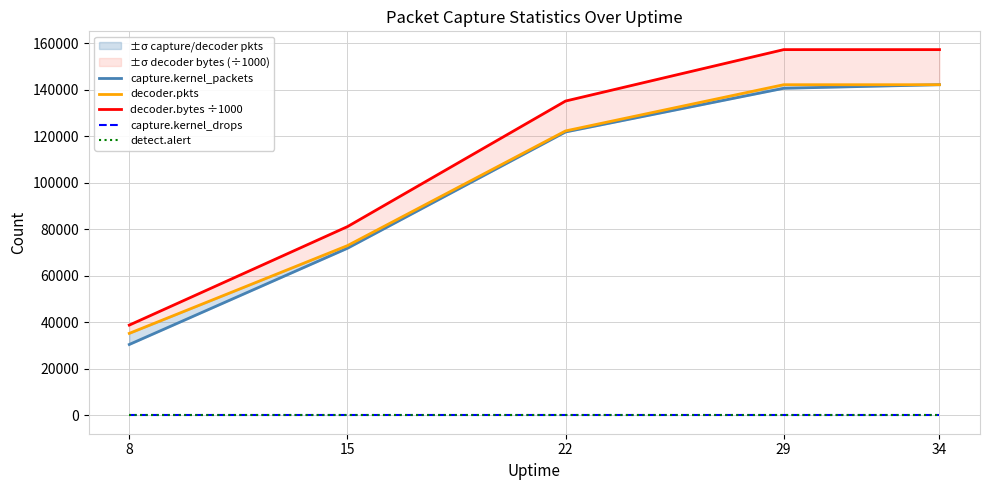

How many categories are shown in the chart?

5